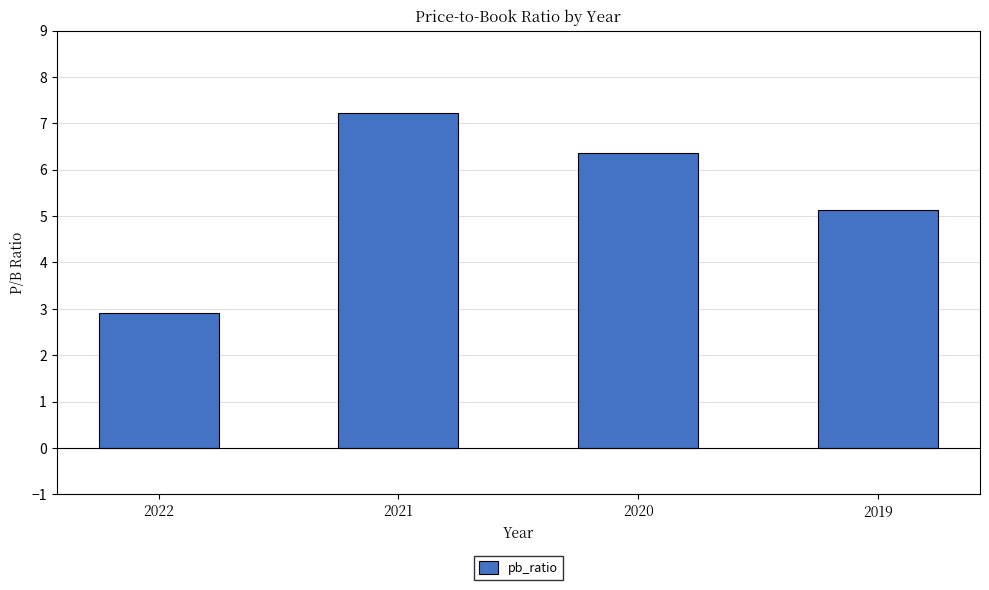

What is the sum of the values at 2019 and 2020?

11.5